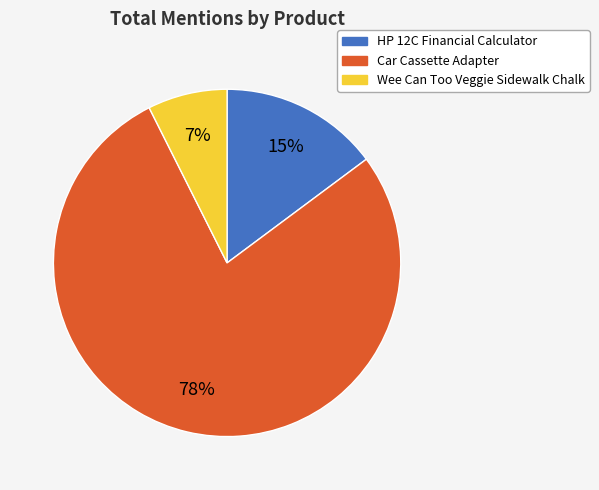

To the nearest percent, what portion does Wee Can Too Veggie Sidewalk Chalk represent?

7%